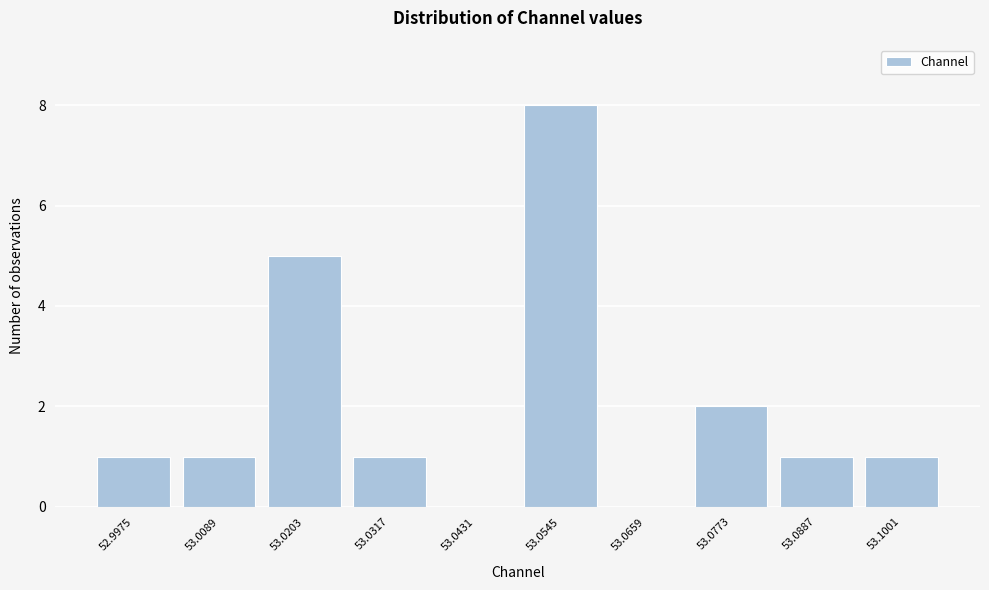

Reading left to right, extract all data points from this chart.

52.9975=1	53.0089=1	53.0203=5	53.0317=1	53.0431=0	53.0545=8	53.0659=0	53.0773=2	53.0887=1	53.1001=1